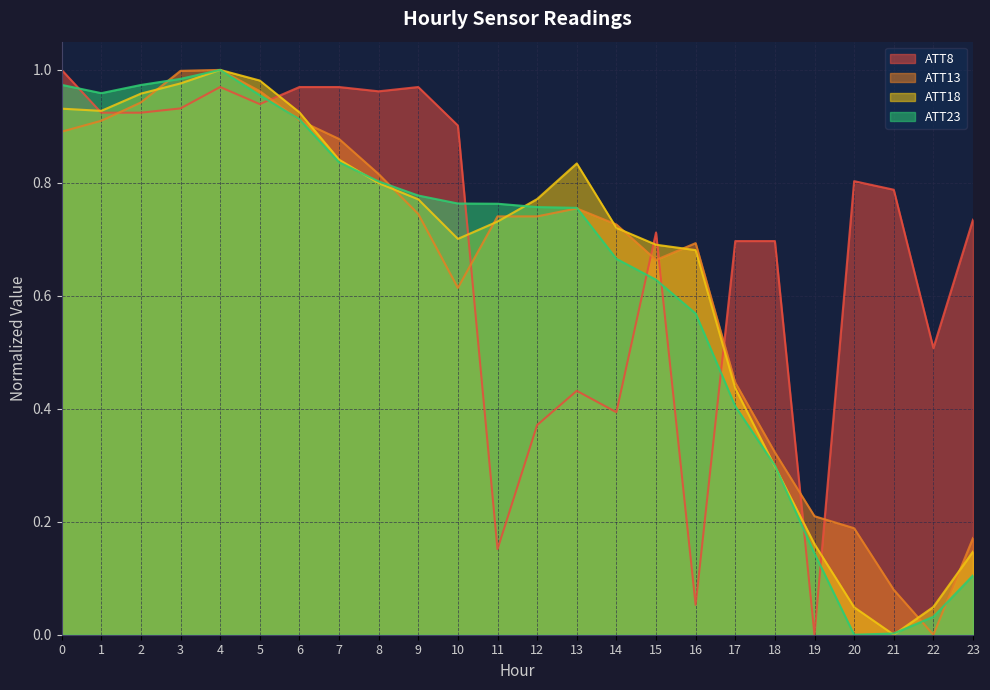

Which series ends up on top after the final intersection of ATT23 and ATT13?

ATT13